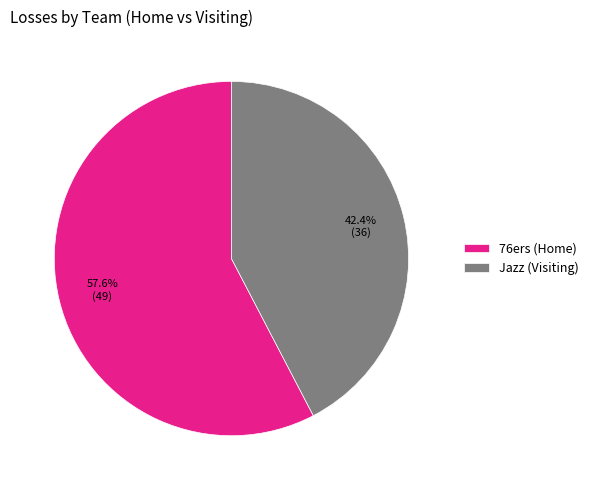

Combined, do 76ers (Home) and Jazz (Visiting) account for over 50%?

Yes